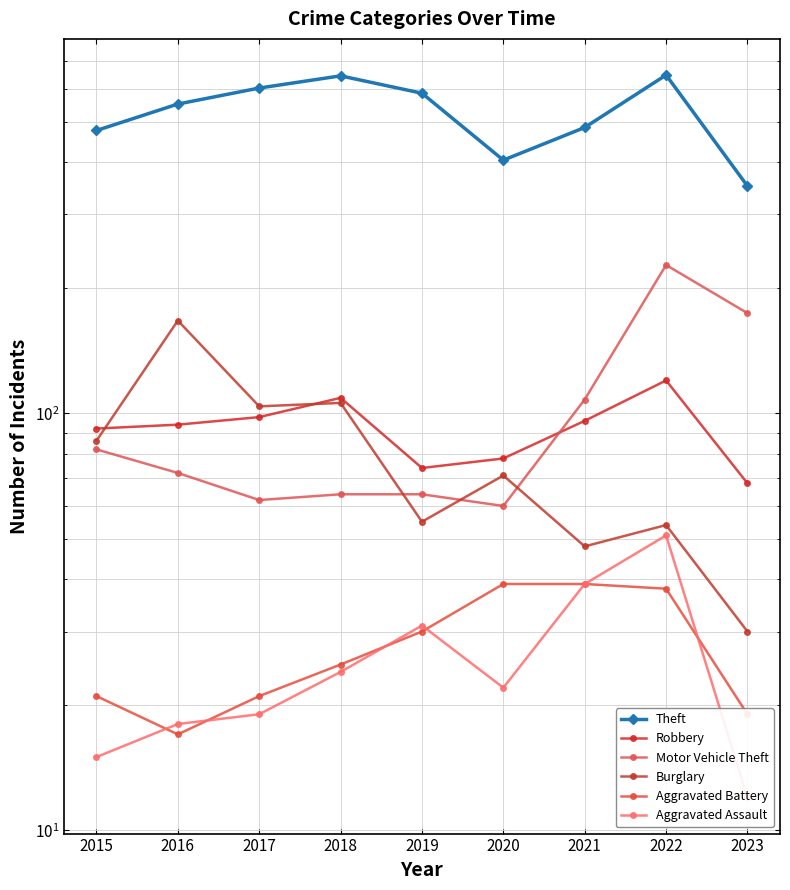

True or false: Motor Vehicle Theft and Theft intersect in this chart.

False